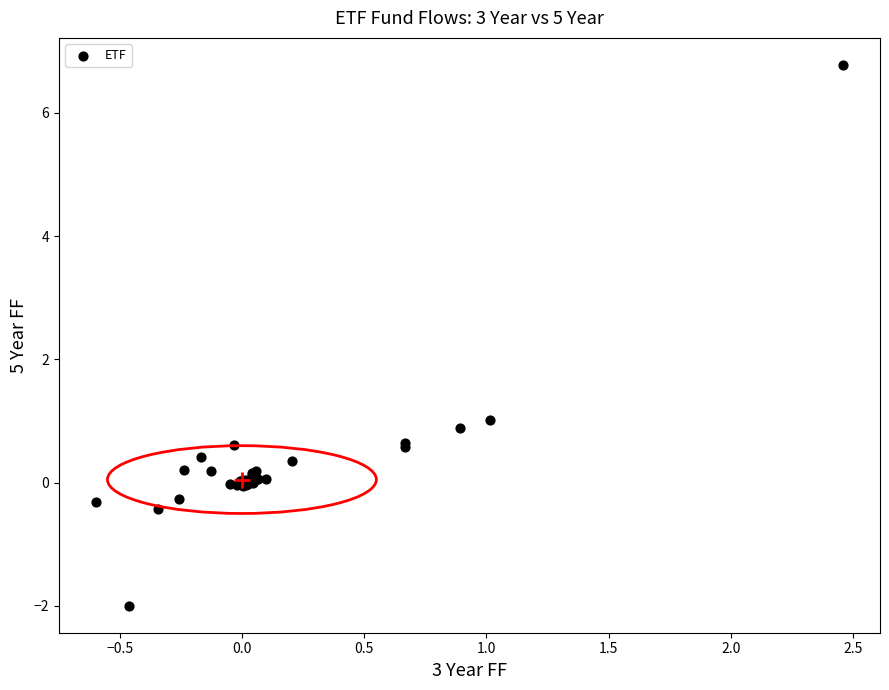

What Y value in the scatter plot is closest to 2?

1.0